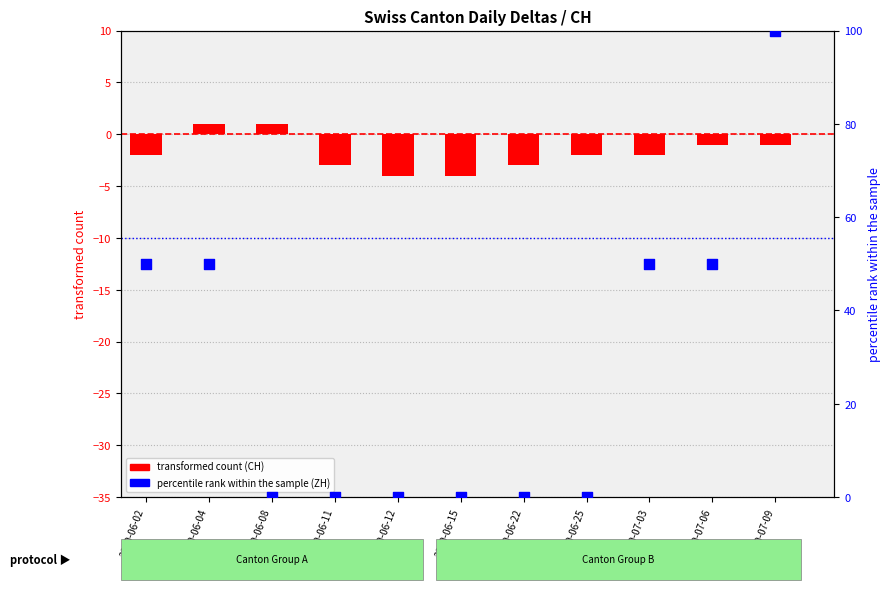

Which series contains the highest Y value?

ZH (percentile rank)